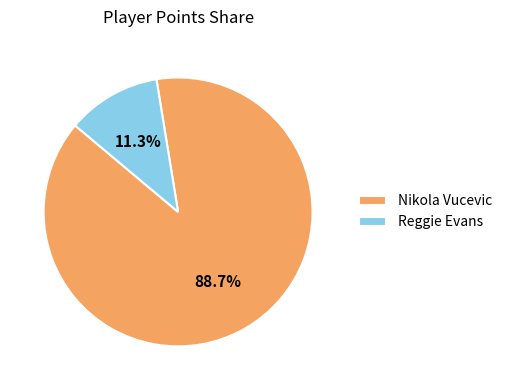

Rank the categories by value from highest to lowest.

Nikola Vucevic, Reggie Evans